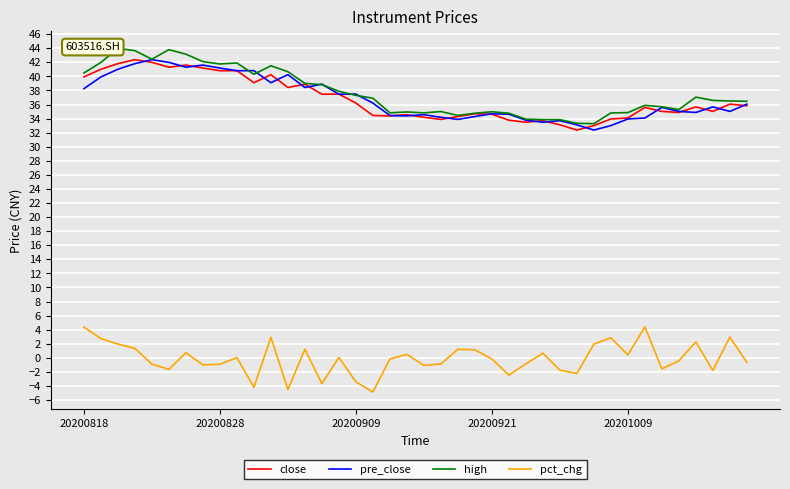

True or false: pct_chg and close cross at least once.

False